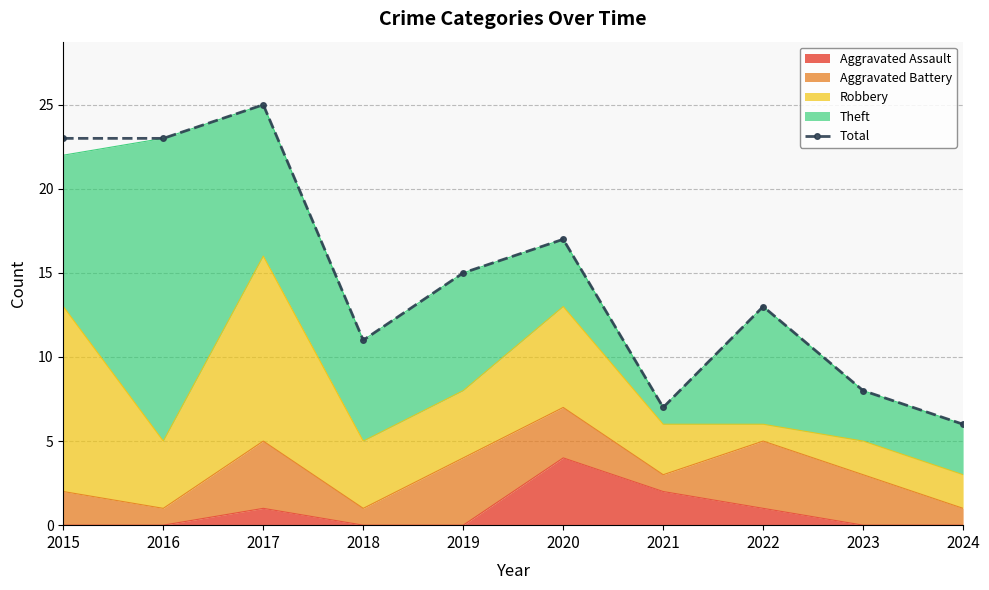

Which category has the lowest value across all series?

2024